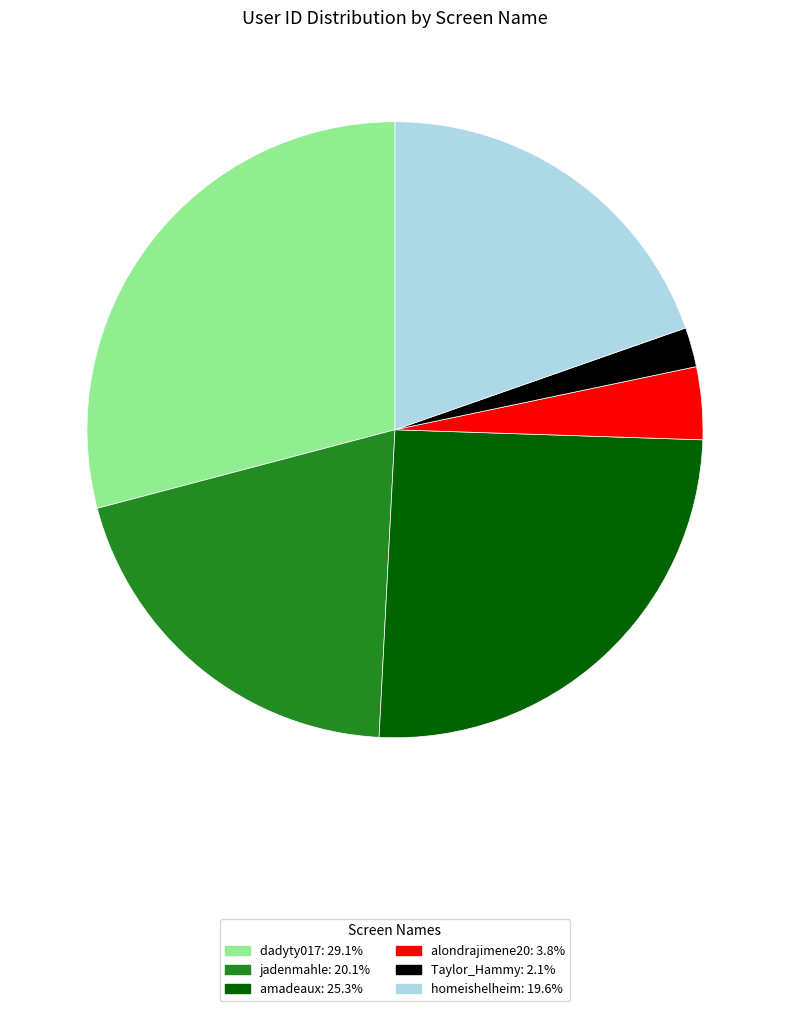

Is jadenmahle the majority of the pie?

No